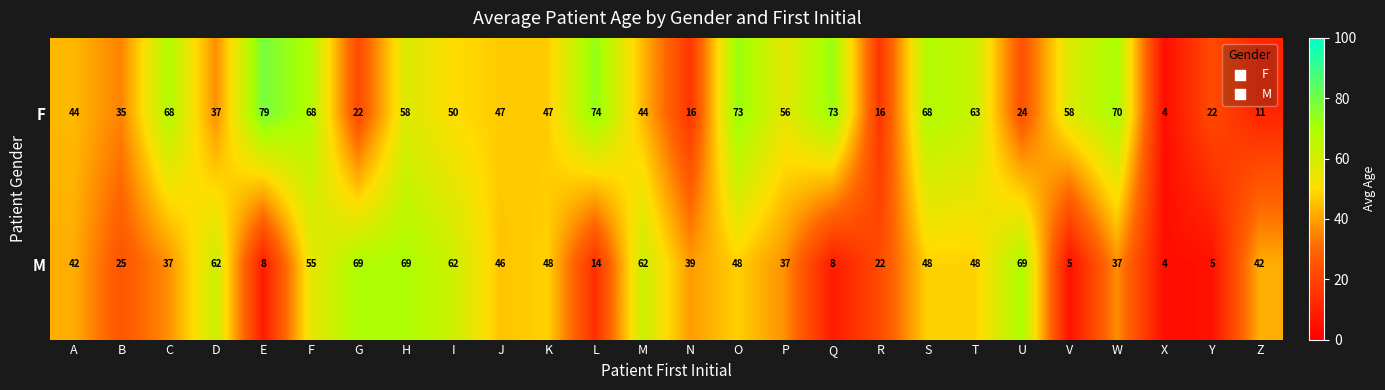

The value of M at I is 62. True or false?

True